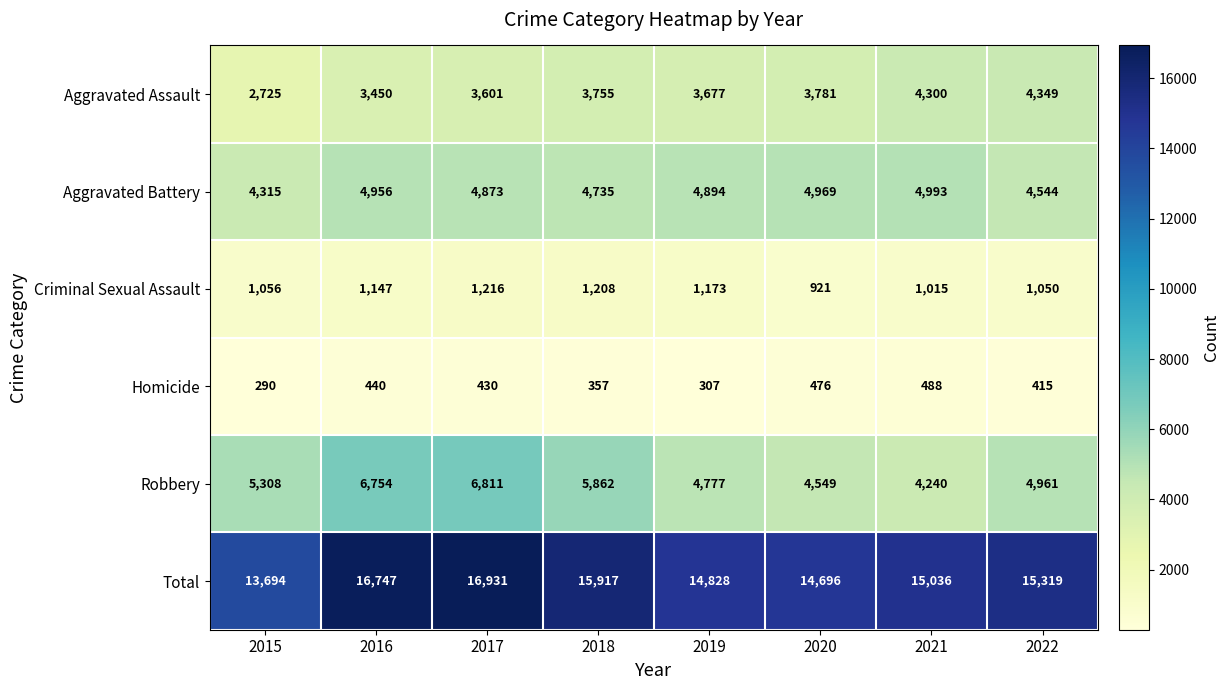

What is the difference between the maximum and minimum values in the Aggravated Assault series?

1624